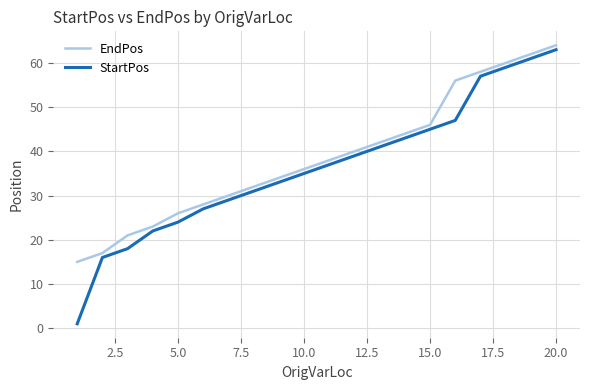

Which series has the largest total across all categories?

EndPos